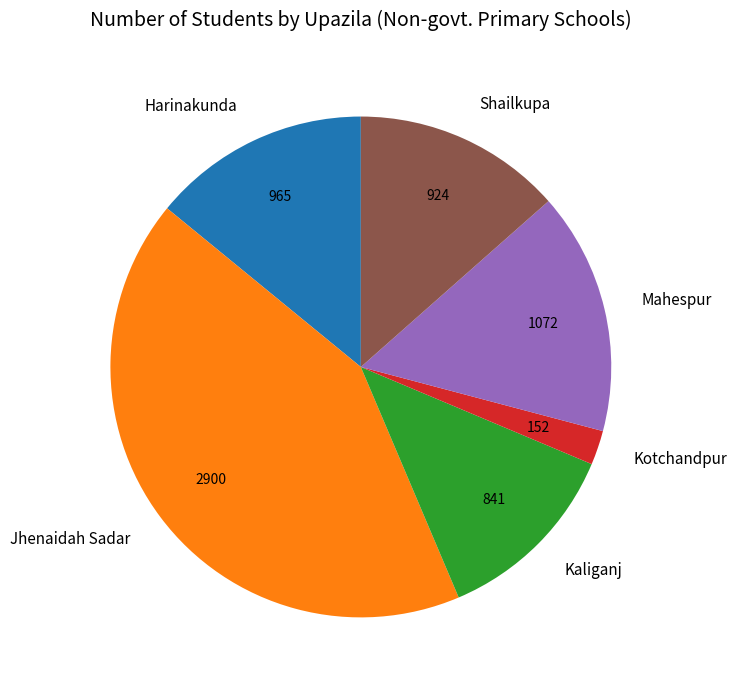

Count the number of slices in the pie.

6